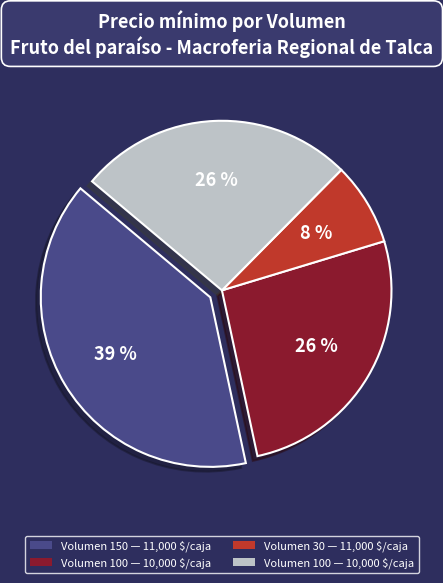

To the nearest percent, what is the average slice percentage?

25%